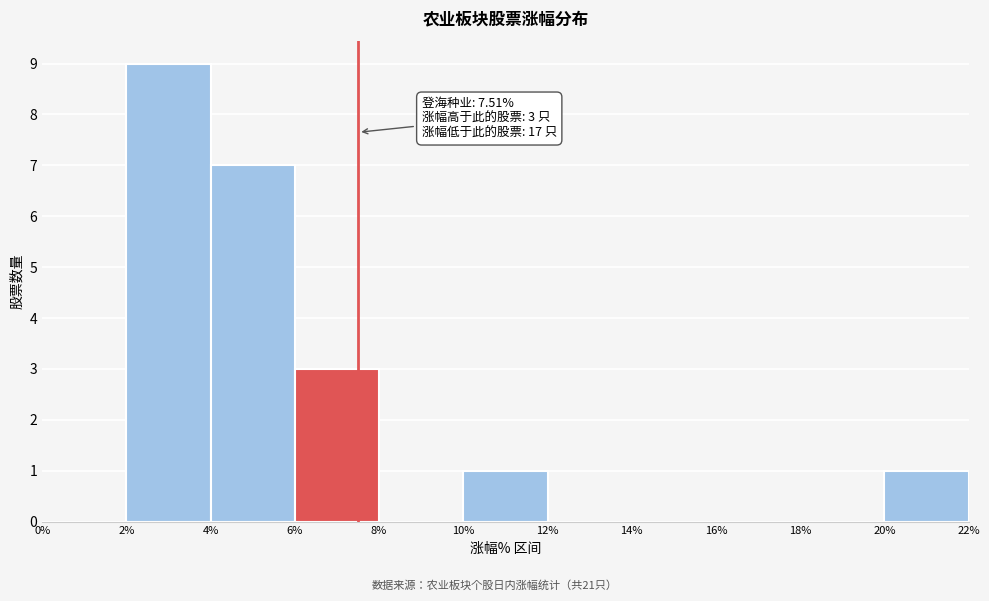

Over which range of the x-axis is the bar tallest?

2% to 4%